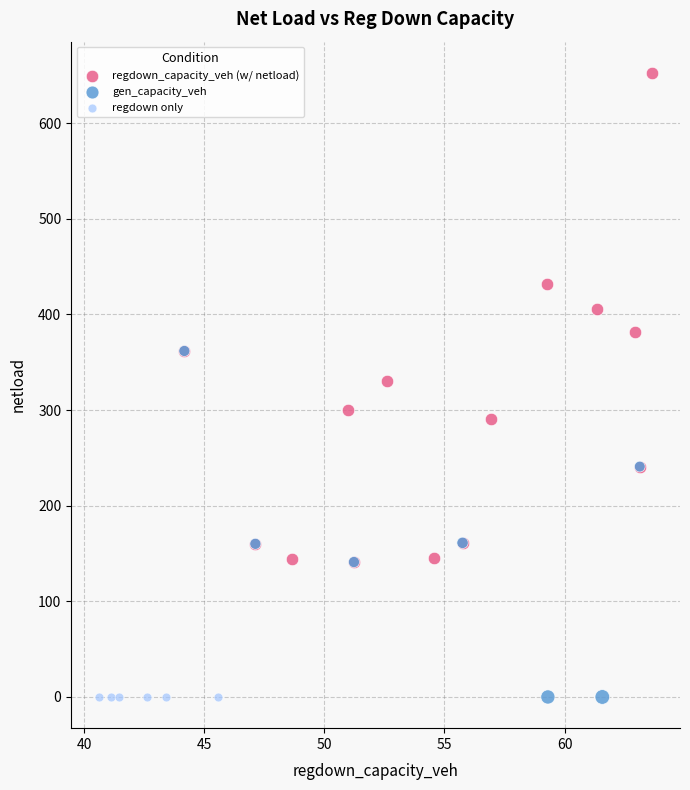

Which series contains the highest Y value?

regdown_capacity_veh (w/ netload)